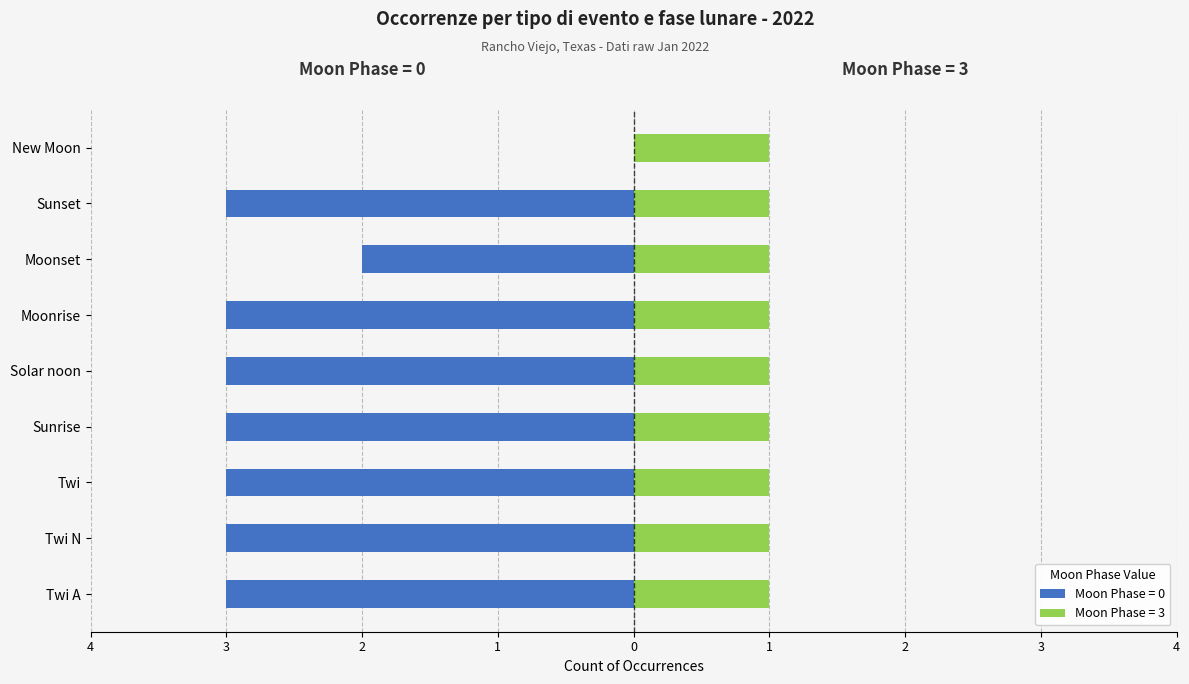

What position from the right is Sunrise?

6